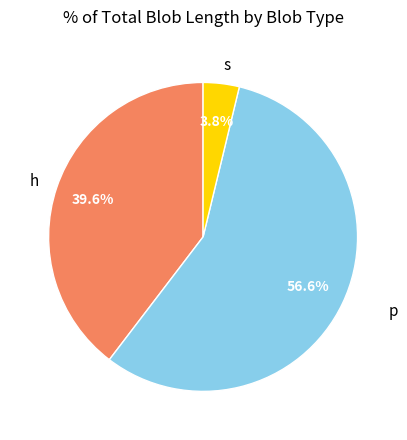

What is the smallest slice in the pie chart?

s